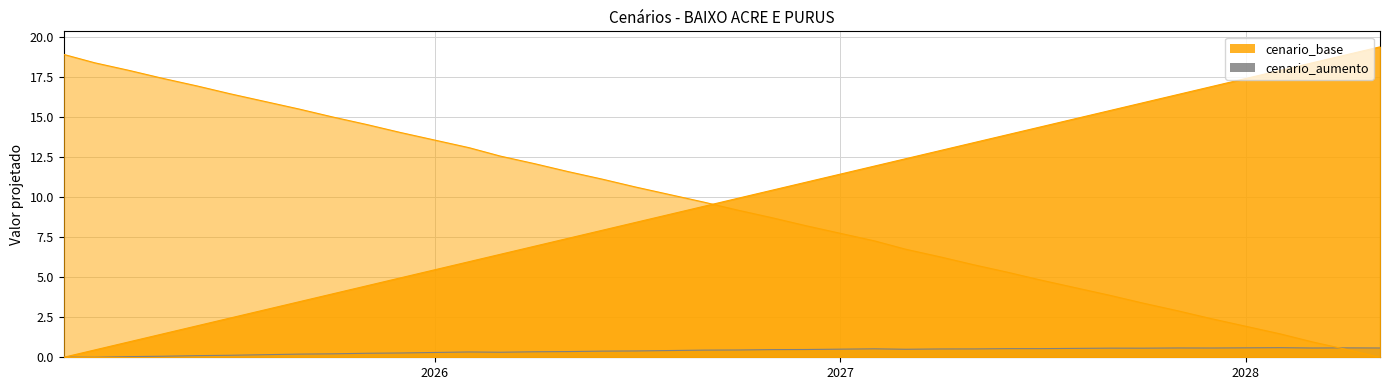

How many data points does each series have?

40